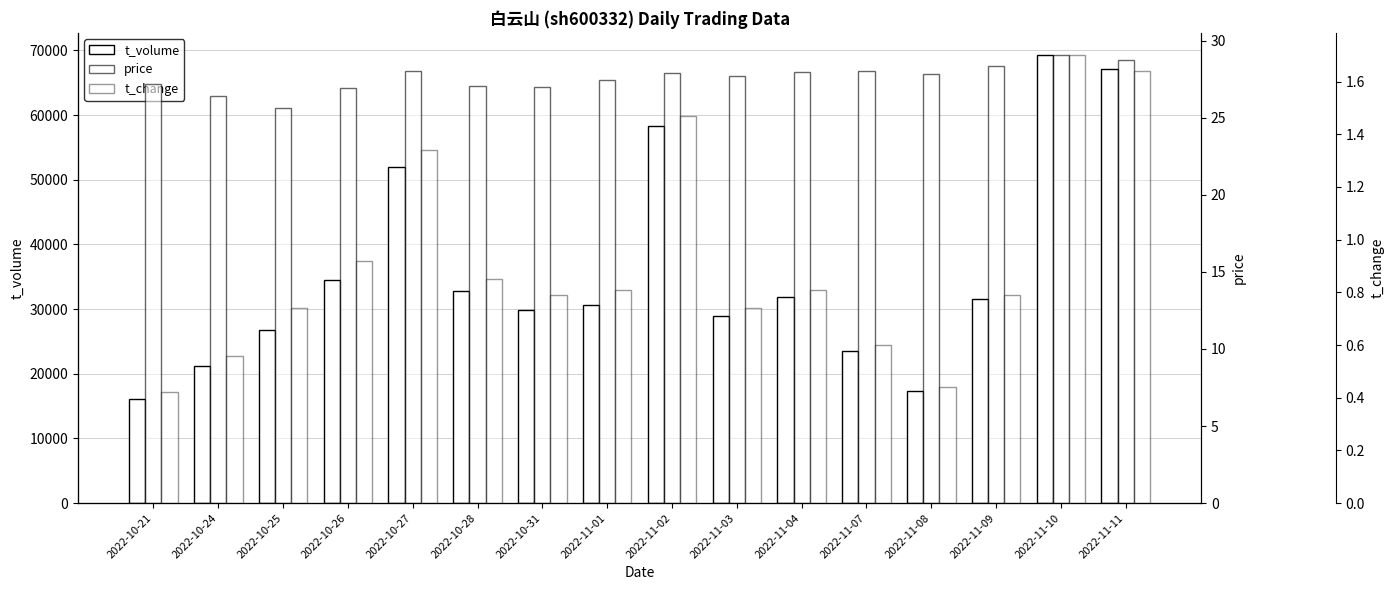

Reading left to right, transcribe all the data shown in this chart.

t_volume: 16031.0	21186.0	26819.0	34534.0	52000.0	32757.0	29892.0	30704.0	58364.0	28881.0	31882.0	23511.0	17298.0	31525.0	69257.0	67192.0
price: 27.2	26.4	25.6	26.9	28.0	27.1	27.0	27.4	27.9	27.7	27.9	28.0	27.8	28.4	29.1	28.7
t_change: 0.4	0.6	0.7	0.9	1.3	0.8	0.8	0.8	1.5	0.7	0.8	0.6	0.4	0.8	1.7	1.6